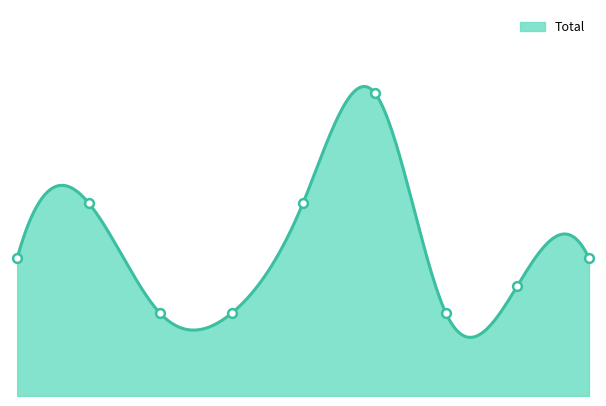

What is the change in value from 5 to 8?

-6